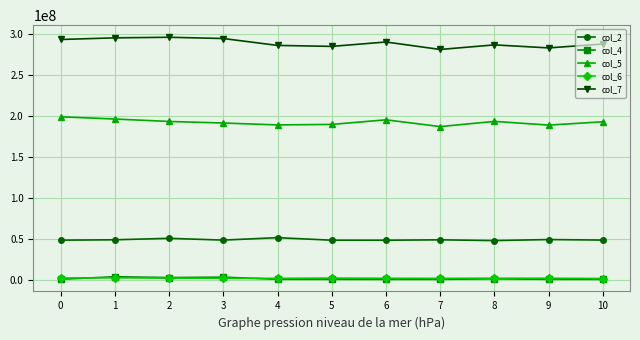

What is the value of the col_6 point at the 4th from the left?

2459959